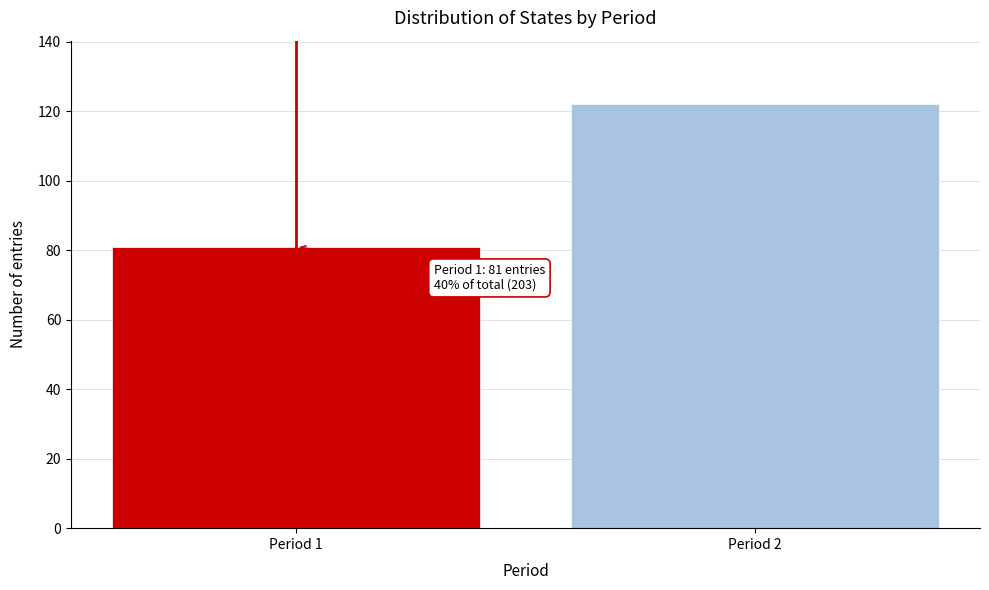

Reading left to right, list all the values displayed in this chart.

Period 1=81	Period 2=122